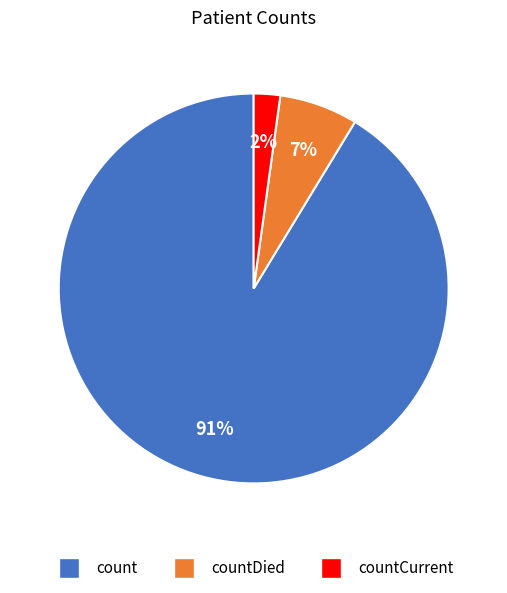

Is there any slice that represents more than half of the pie?

Yes